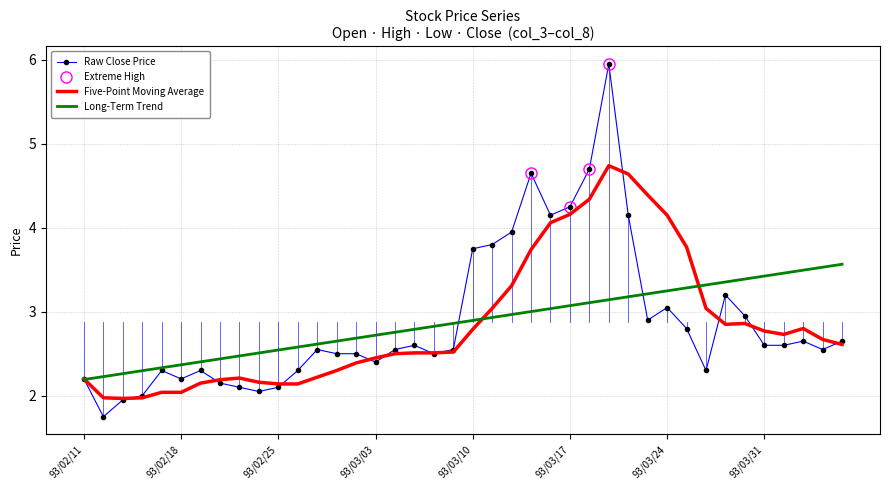

Reading right to left, list all the values displayed in this chart.

col_3: 2.6	2.7	2.5	2.6	3.0	3.4	2.6	3.0	3.1	3.2	2.5	4.2	4.8	4.4	4.3	4.4	4.0	3.6	3.7	2.5	2.5	2.7	2.6	2.5	2.5	2.5	2.6	2.4	2.2	2.1	2.1	2.1	2.4	2.2	2.4	2.0	2.0	1.8	2.3	2.7
col_4: 2.8	2.7	2.7	2.8	3.0	3.4	3.2	3.1	3.3	3.8	4.2	4.2	6.0	4.7	4.7	4.8	5.0	4.0	4.2	3.8	2.6	2.7	2.8	2.6	2.6	2.6	2.6	2.6	2.4	2.2	2.1	2.1	2.5	2.4	2.5	2.3	2.0	2.0	2.4	2.7
col_6: 2.5	2.5	2.5	2.5	2.6	3.0	2.6	2.3	2.7	2.9	2.5	4.2	4.6	4.2	4.2	4.0	4.0	3.4	3.6	2.5	2.5	2.4	2.5	2.5	2.4	2.5	2.4	2.3	2.1	2.0	2.0	2.0	2.0	2.1	2.1	1.9	1.9	1.8	1.7	2.2
col_8: 2.6	2.5	2.6	2.6	2.6	3.0	3.2	2.3	2.8	3.0	2.9	4.2	6.0	4.7	4.2	4.2	4.7	4.0	3.8	3.8	2.5	2.5	2.6	2.5	2.4	2.5	2.5	2.5	2.3	2.1	2.0	2.1	2.1	2.3	2.2	2.3	2.0	1.9	1.8	2.2